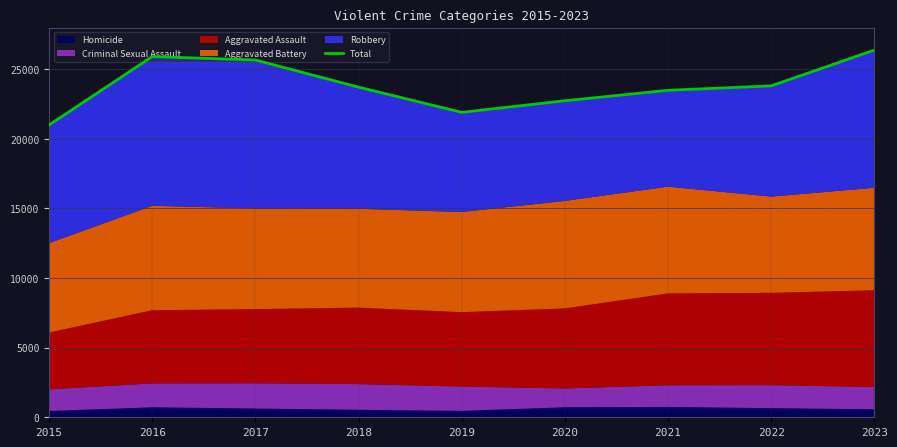

What is the value of the 8th point from the left?

23811